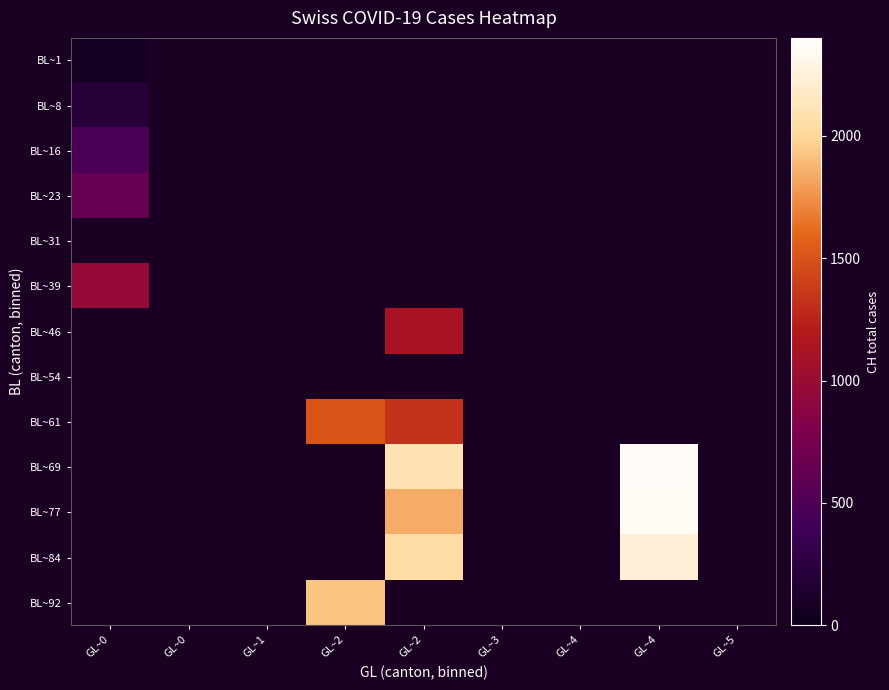

What is the greatest value displayed?

2363.0